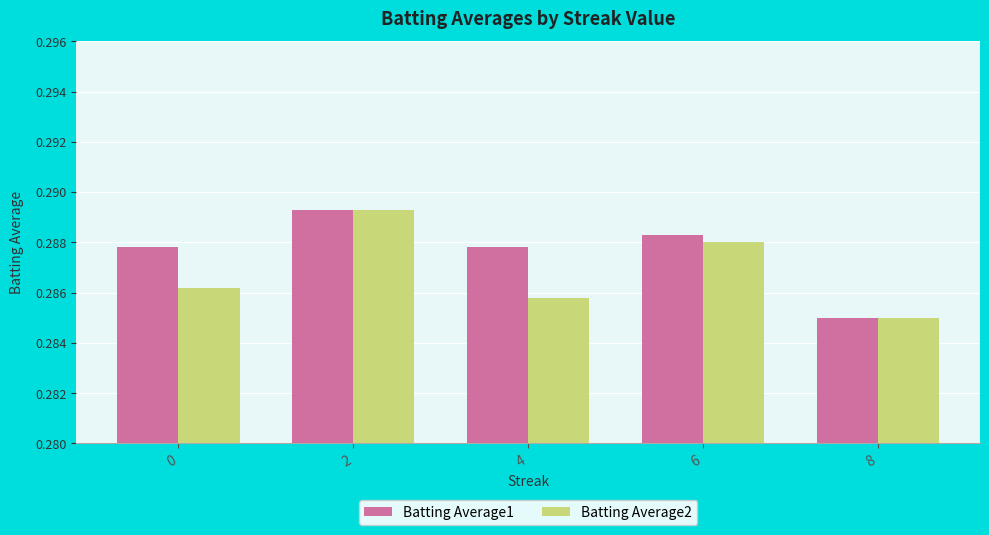

Rank the series at 6 from highest to lowest value.

Batting Average1, Batting Average2